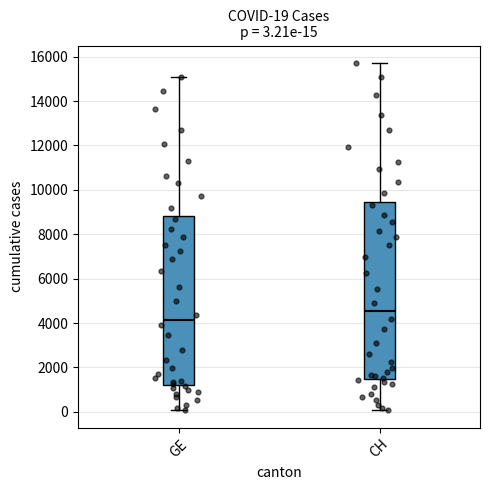

Which box's median line is the lowest?

GE